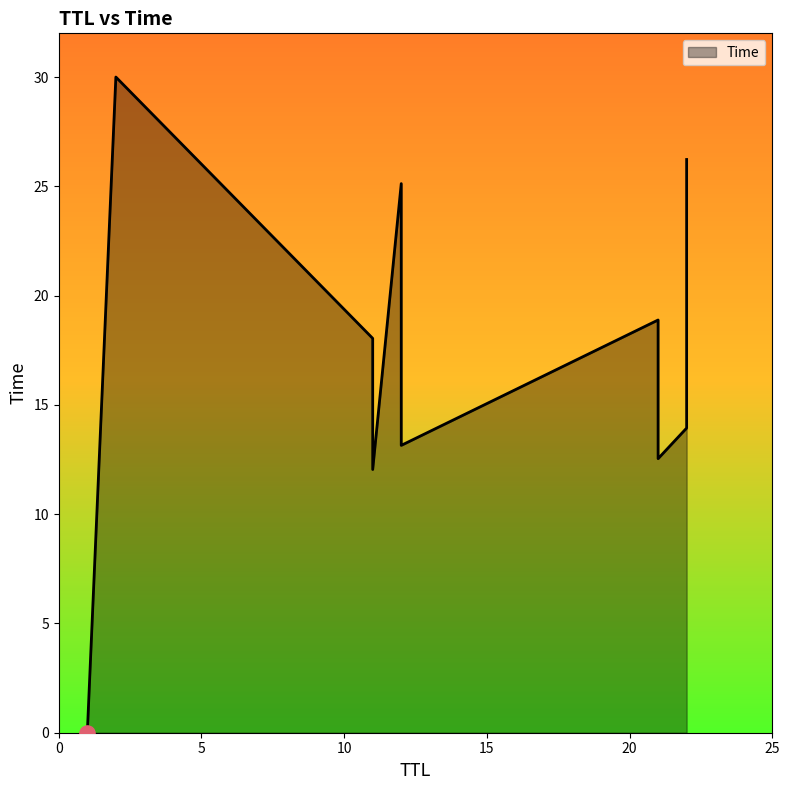

Approximately how many times larger is the value at 11 compared to 11?

1.5